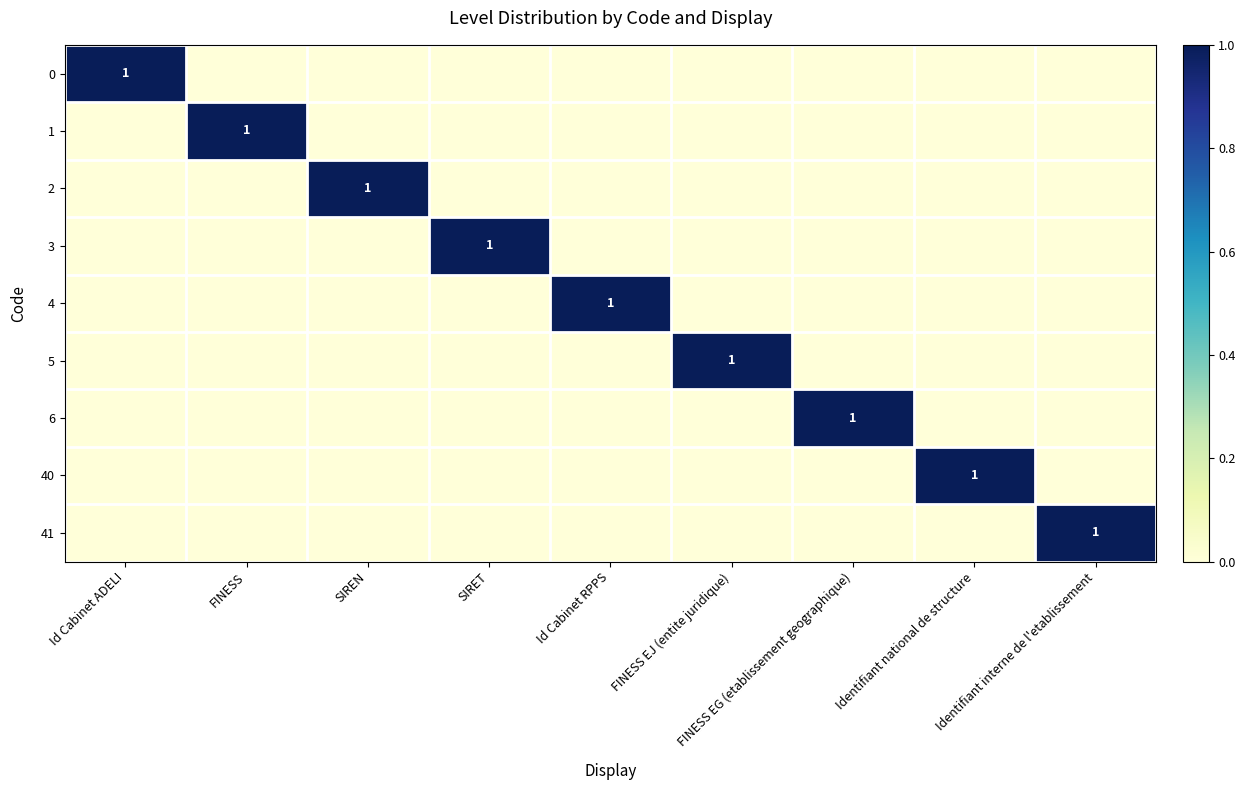

What is the difference between the maximum and minimum values in the 6 series?

1